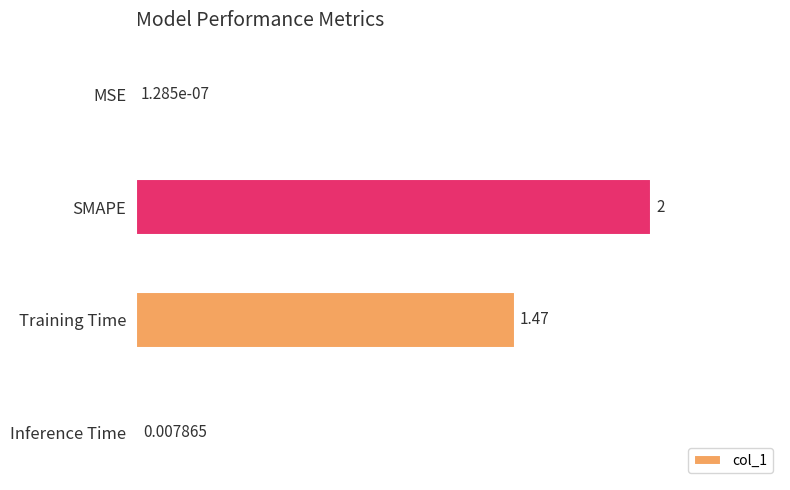

Between Training Time and SMAPE, which is larger?

SMAPE